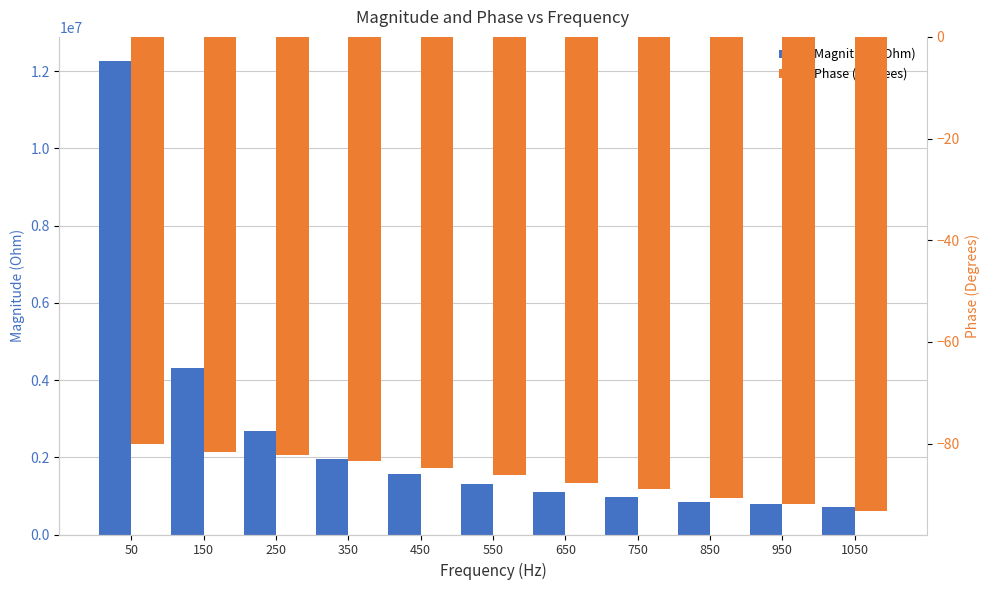

What is the sum of all Phase (Degrees) values?

-951.3